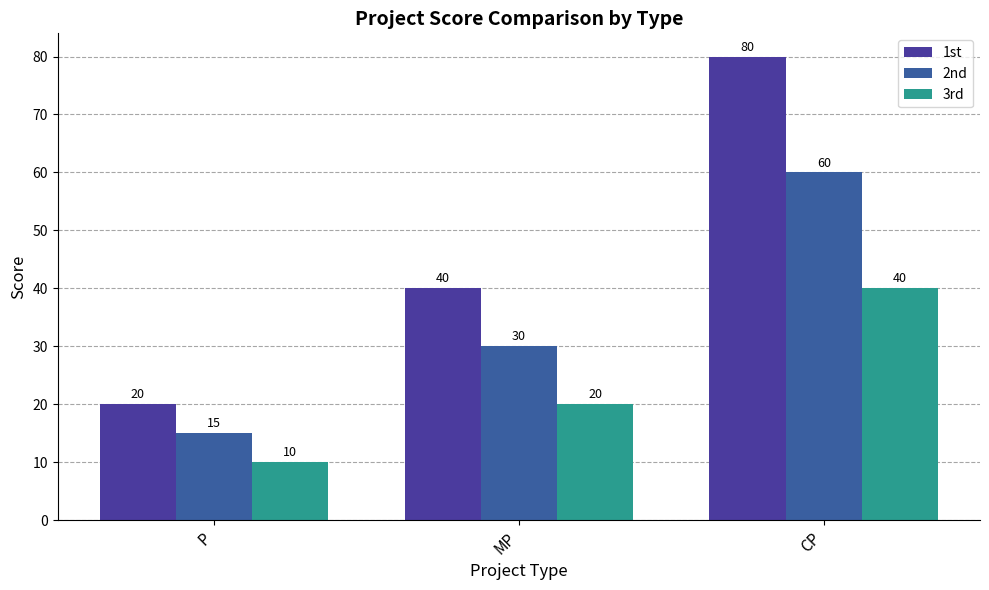

What is the sum of all 3rd values?

70